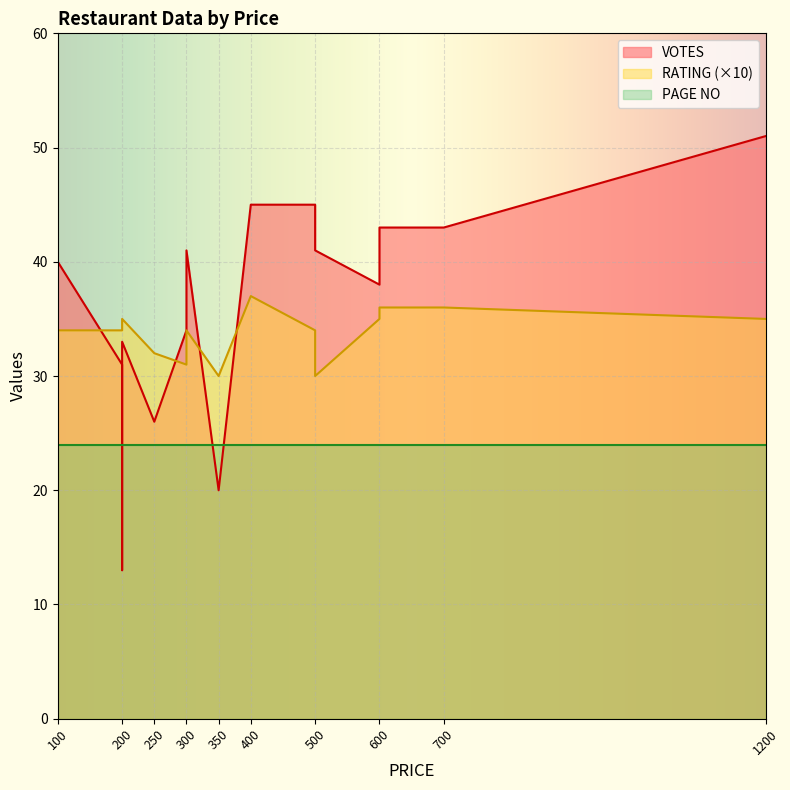

Reading left to right, transcribe all the data shown in this chart.

VOTES: 40	31	13	33	26	34	41	20	45	45	41	38	43	43	51
RATING: 34	34	34	35	32	31	34	30	37	34	30	35	36	36	35